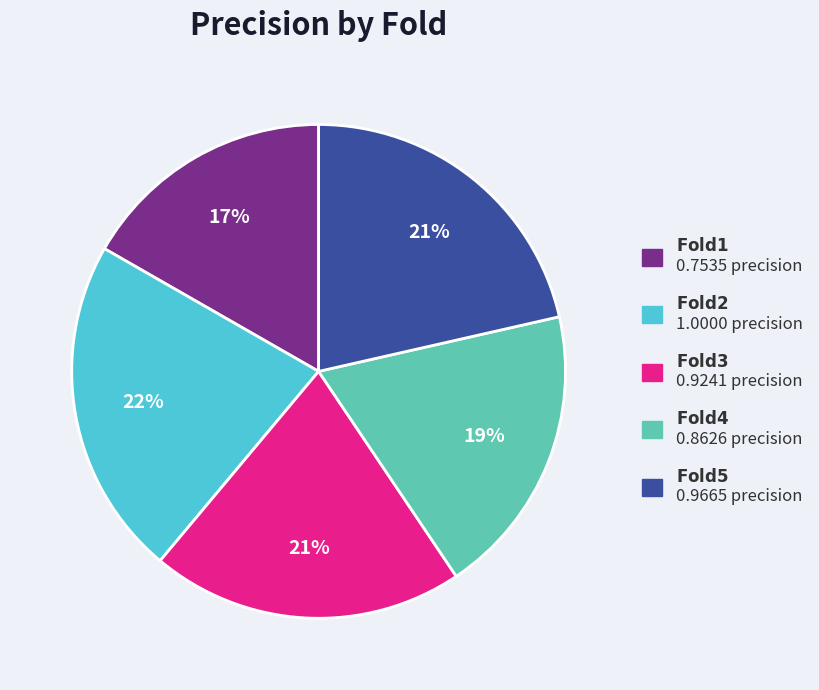

Is there any slice that represents more than half of the pie?

No